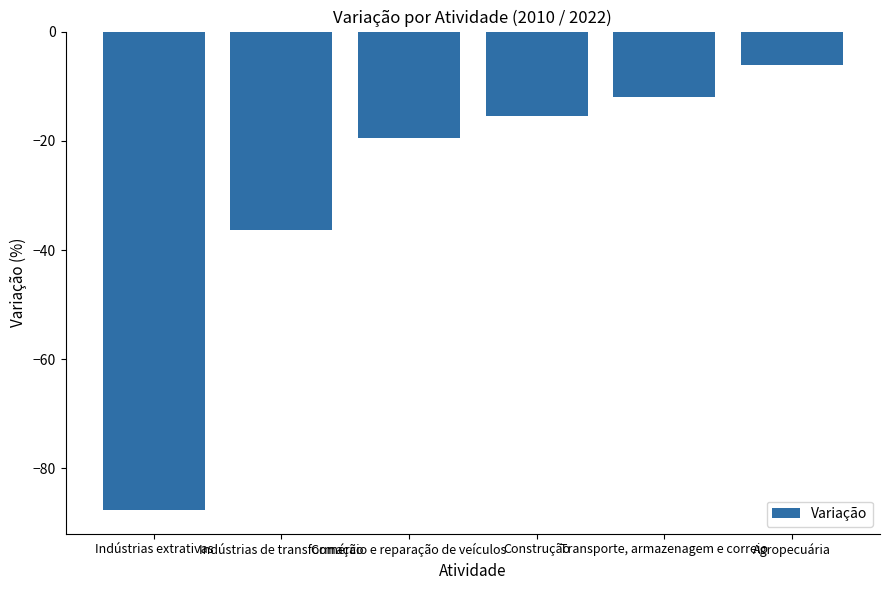

Rank the categories by value from highest to lowest.

Agropecuária, Transporte, armazenagem e correio, Construção, Comércio e reparação de veículos, Indústrias de transformação, Indústrias extrativas